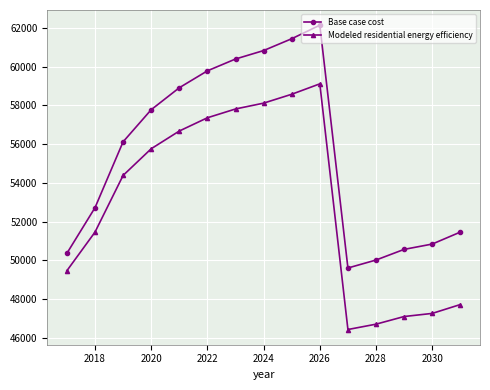

Reading right to left, list all the values displayed in this chart.

Base case cost: 51461.9	50843.7	50569.0	50019.5	49607.4	62141.6	61443.7	60833.1	60396.9	59786.3	58914.0	57780.0	56122.6	52720.6	50365.3
Modeled residential energy efficiency: 47721.1	47263.5	47102.5	46707.5	46432.2	59114.9	58577.1	58118.9	57817.6	57363.5	56678.9	55764.0	54386.3	51460.8	49467.6